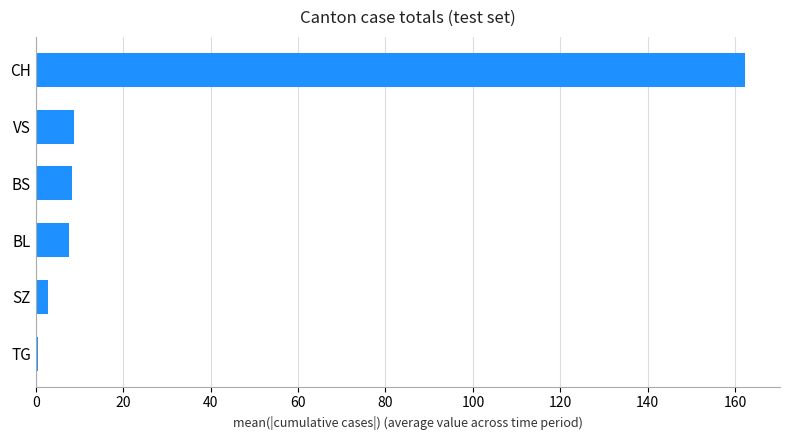

What is the sum of all values?

190.0